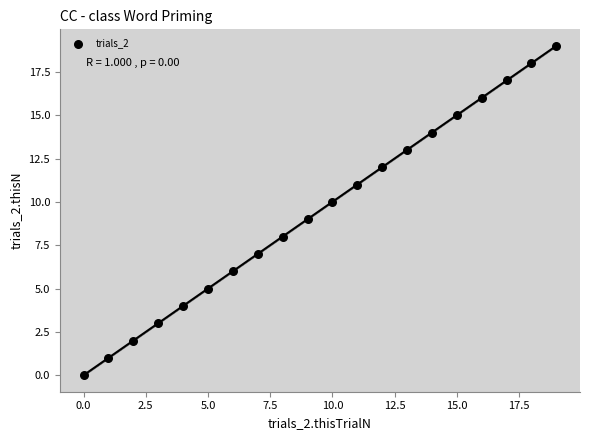

What is the range of Y values (max minus min)?

19